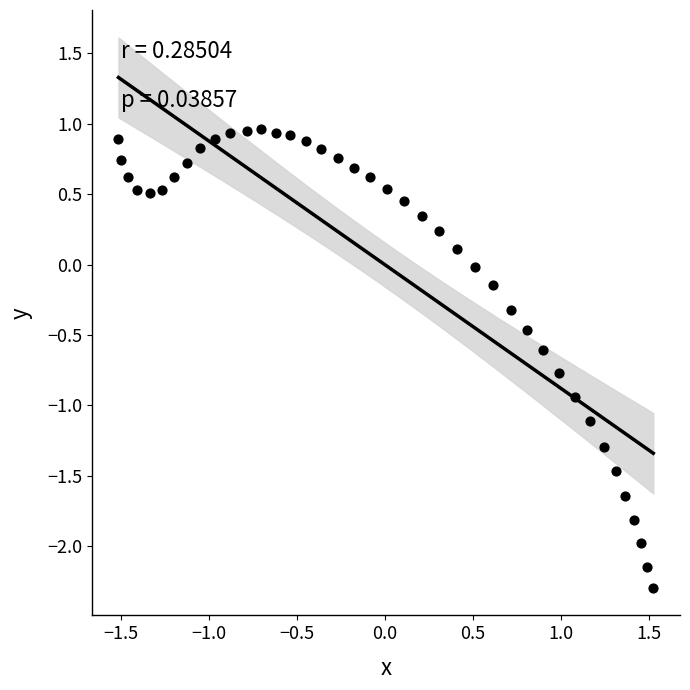

What is the range of Y values (max minus min)?

3.3